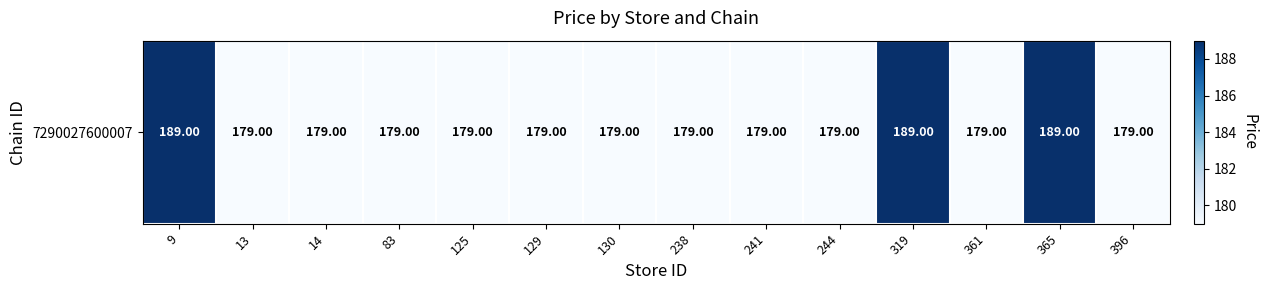

What is the ratio of the value at 361 to the value at 130?

1.0